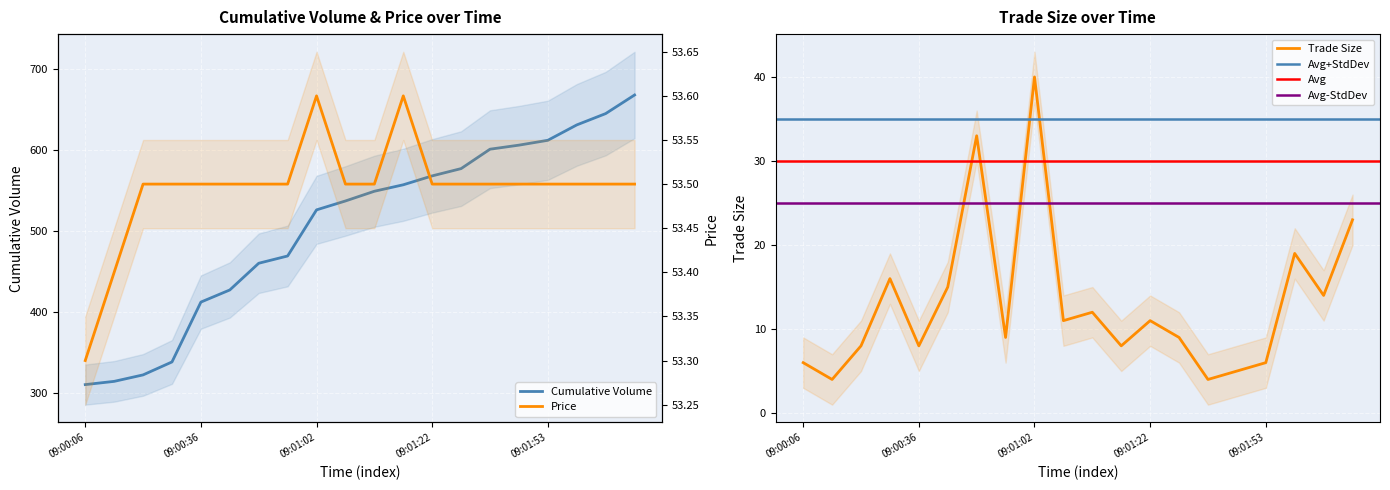

The Trade Size series shows 13.0 at 09:00:16. True or false?

False